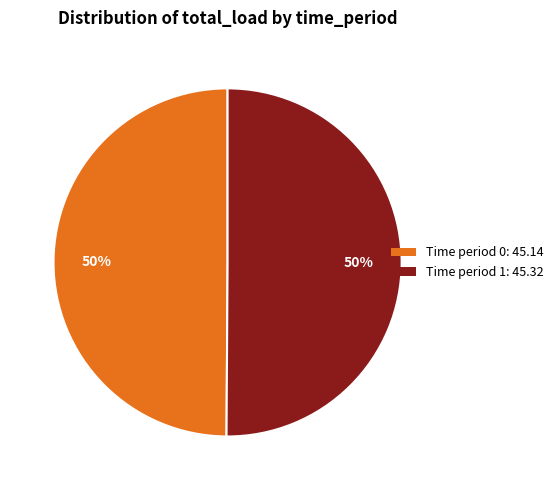

To the nearest percent, what is the average slice percentage?

50%